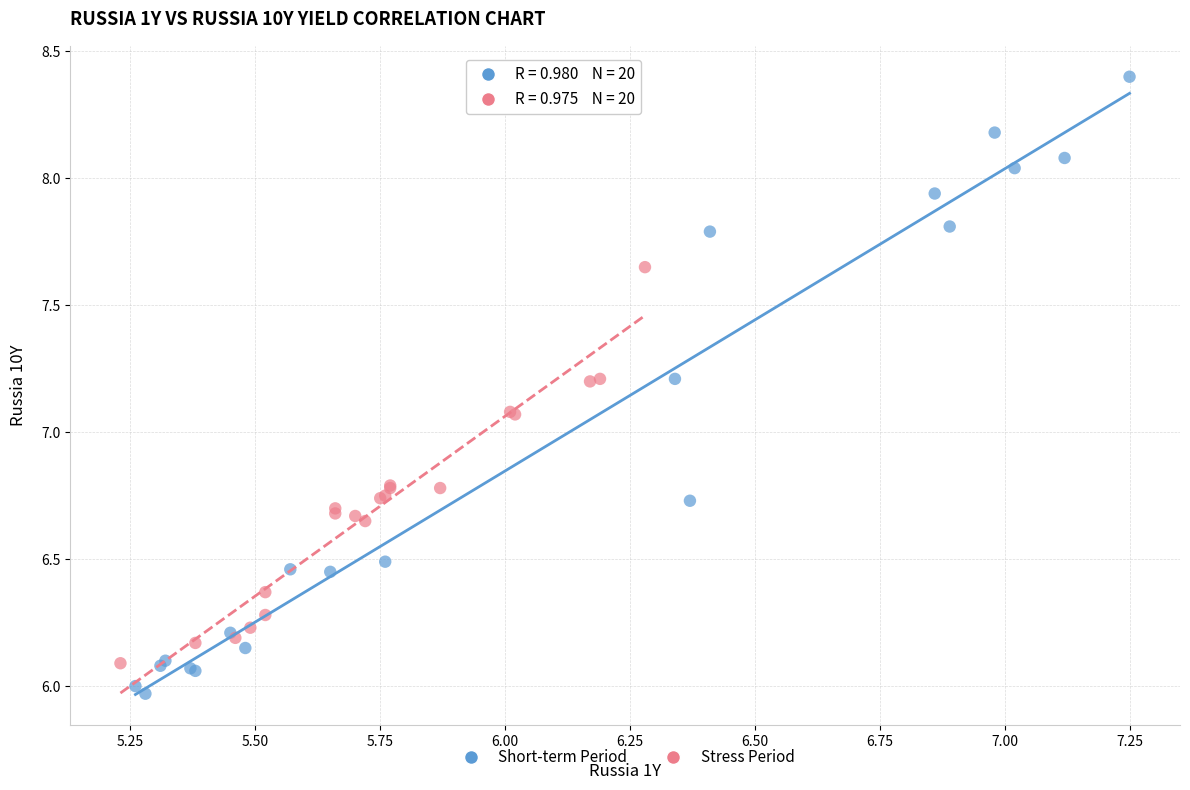

Which series reaches the minimum Y coordinate?

Short-term Period